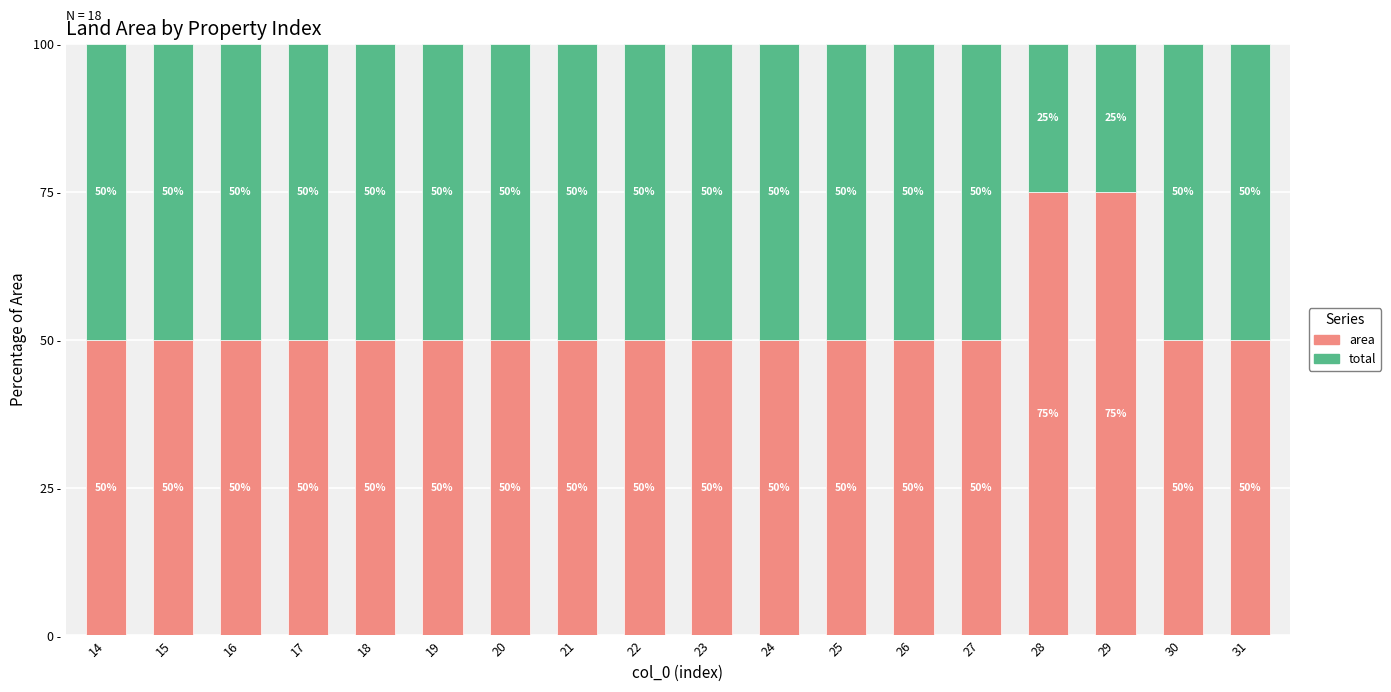

Where is total nearest to the value 37?

28